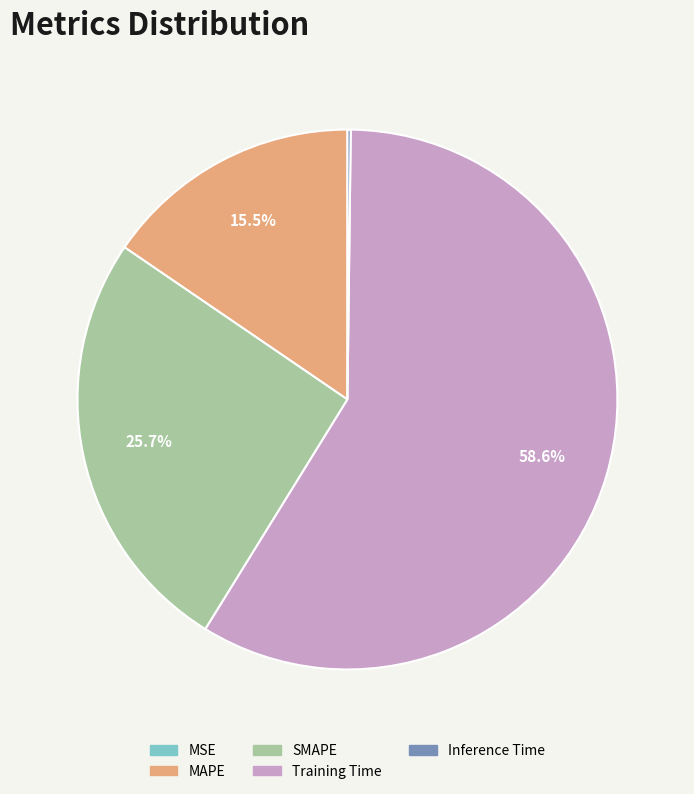

Between SMAPE and Training Time, which is larger?

Training Time